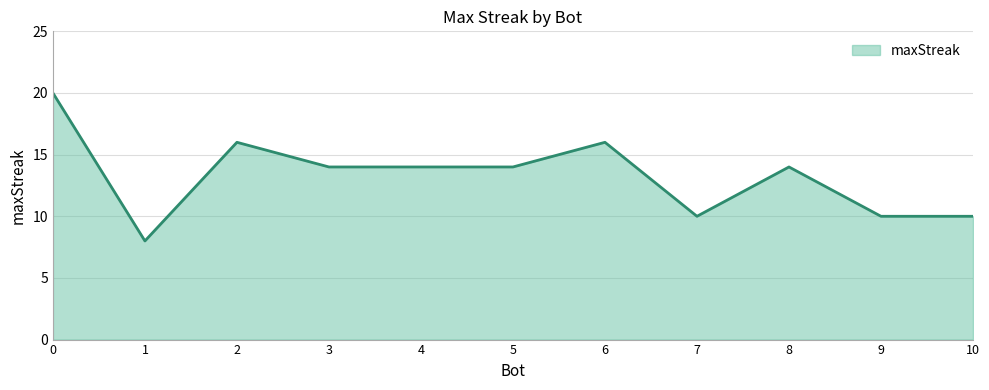

Does the chart have visible grid lines?

Yes